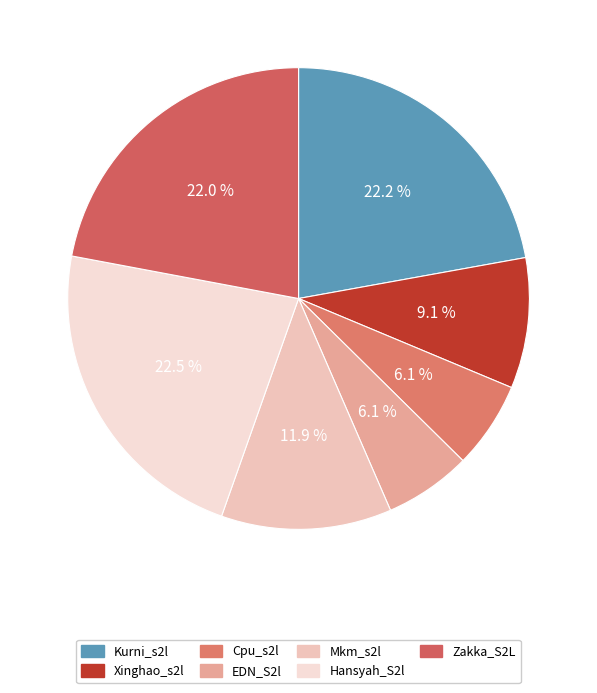

Between Kurni_s2l and Mkm_s2l, which is larger?

Kurni_s2l